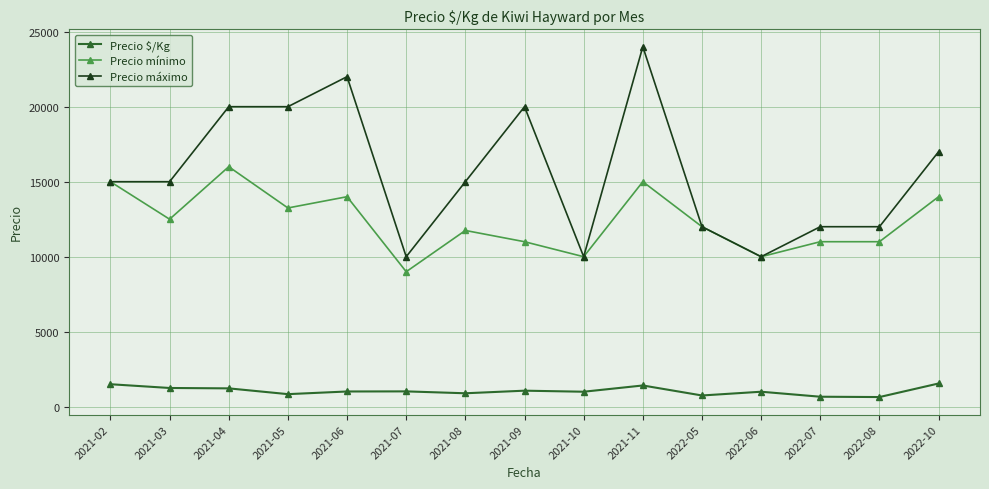

What is the sum of all Precio $/Kg values?

15848